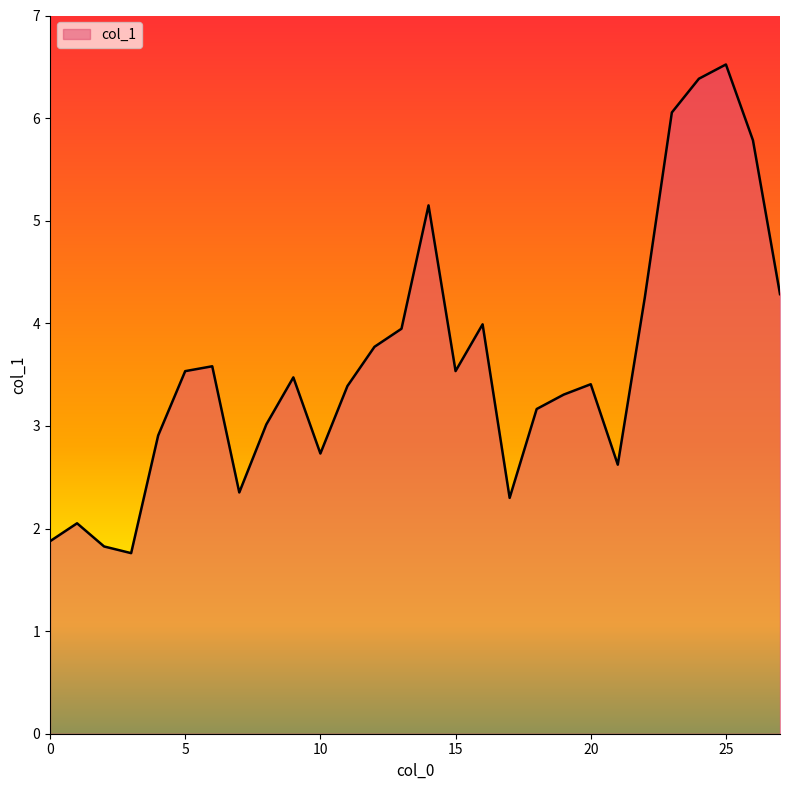

What is the smallest value displayed?

1.8